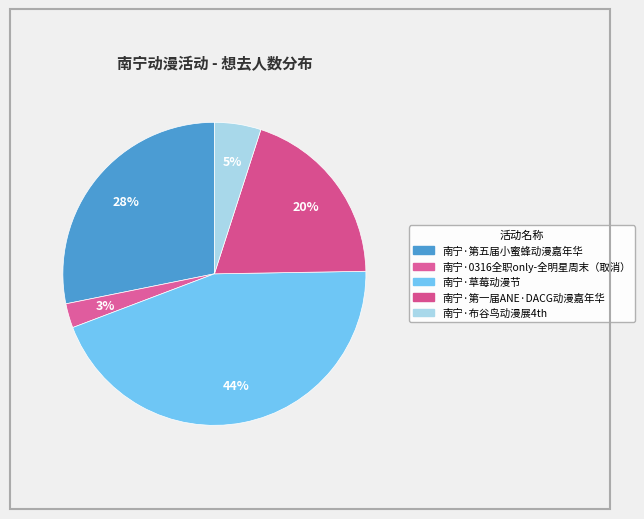

To the nearest percent, what portion does 南宁·0316全职only-全明星周末（取消） represent?

3%